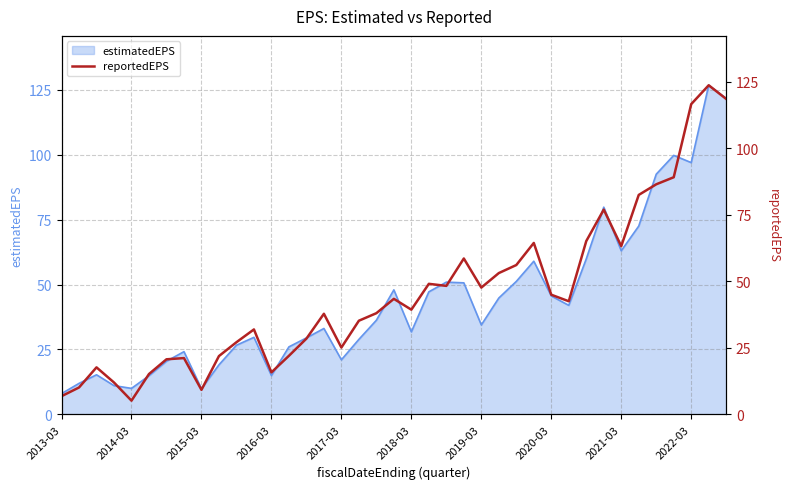

What is the minimum value shown in the chart?

5.2